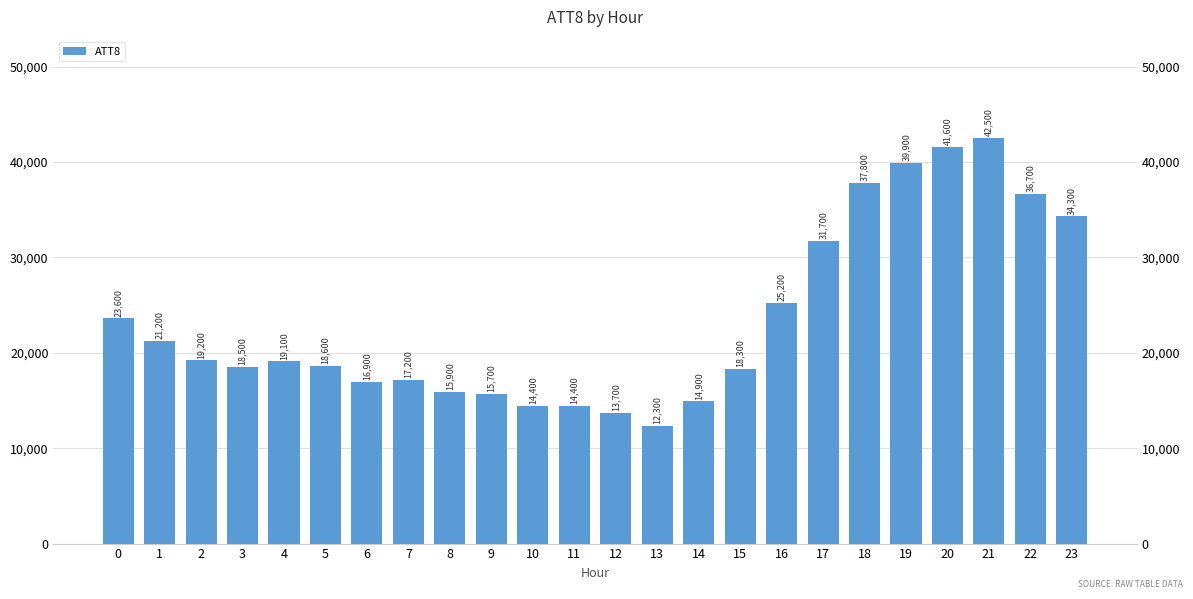

How many categories are shown in the chart?

24